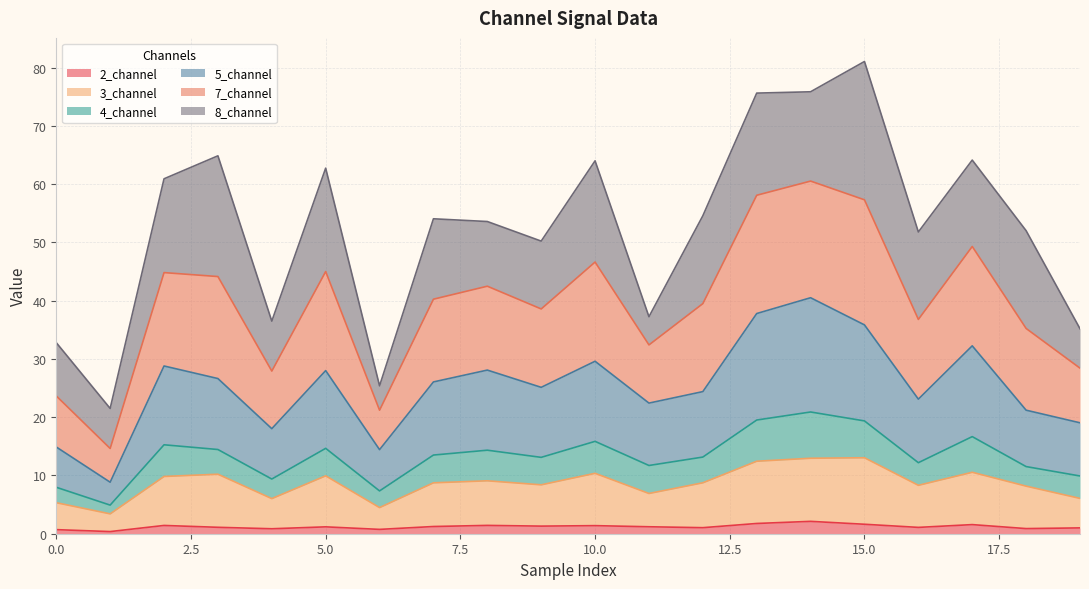

What is the highest value of the 2_channel series?

2.1